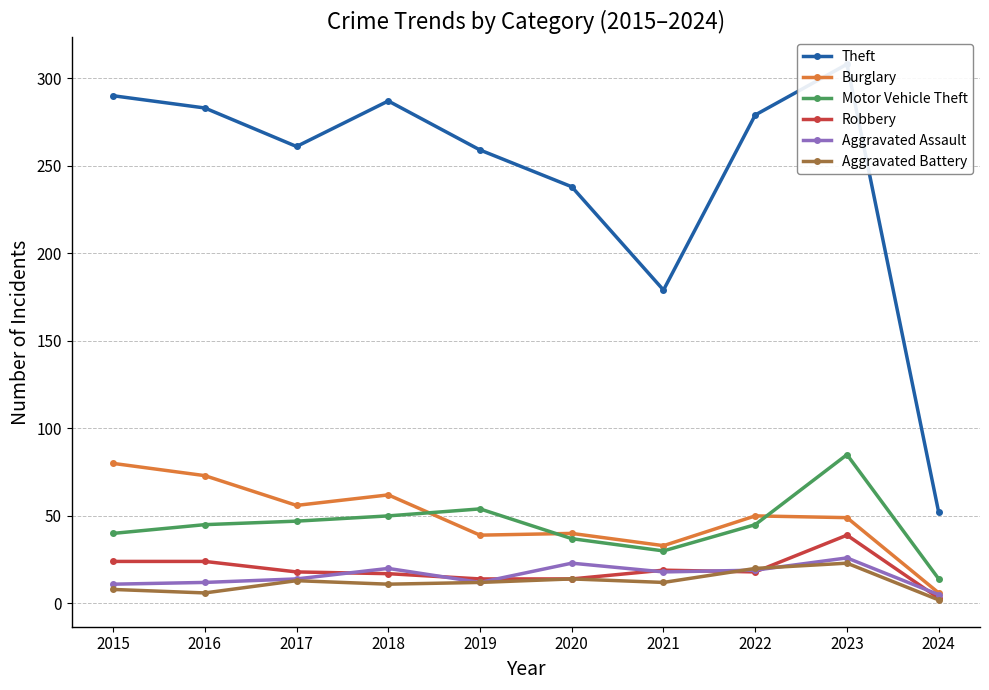

How many data points in Aggravated Battery are above 12?

4